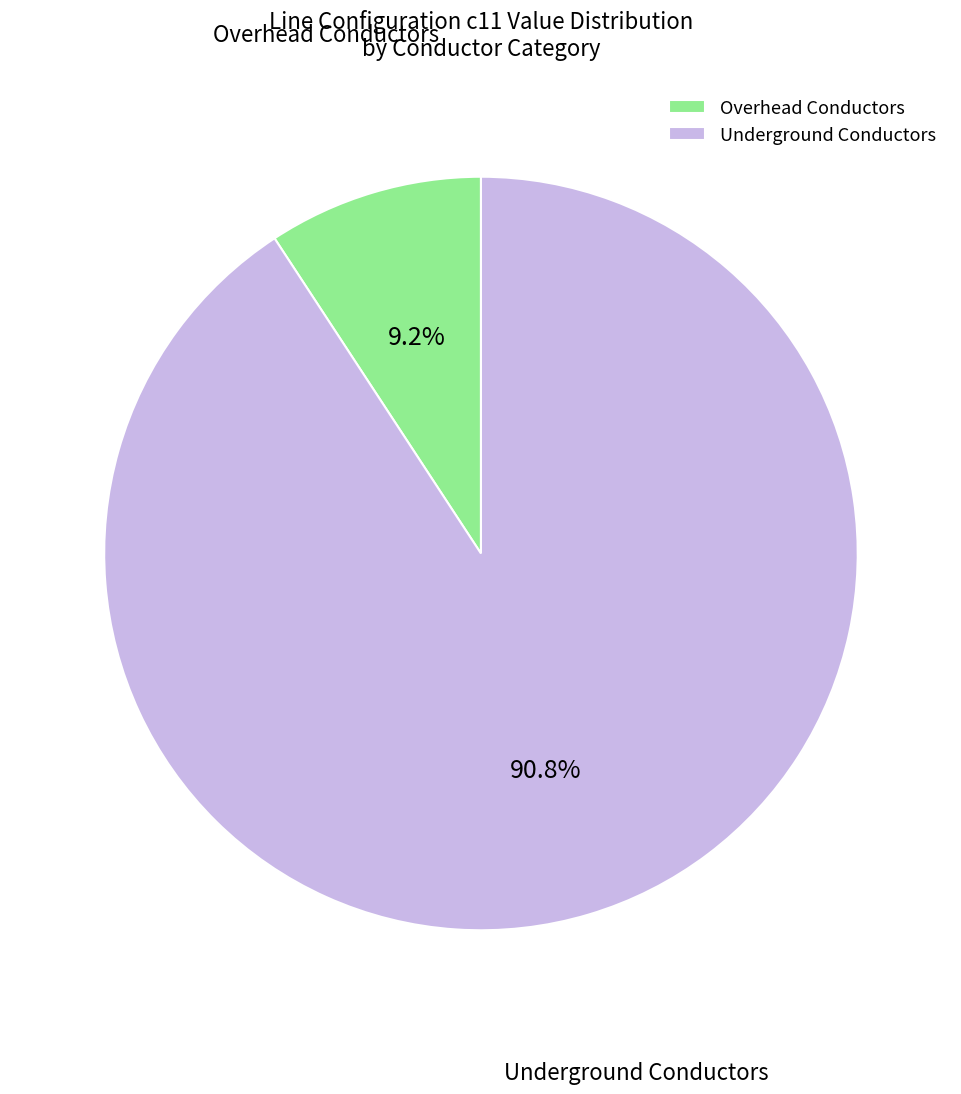

What is the majority slice?

Underground Conductors